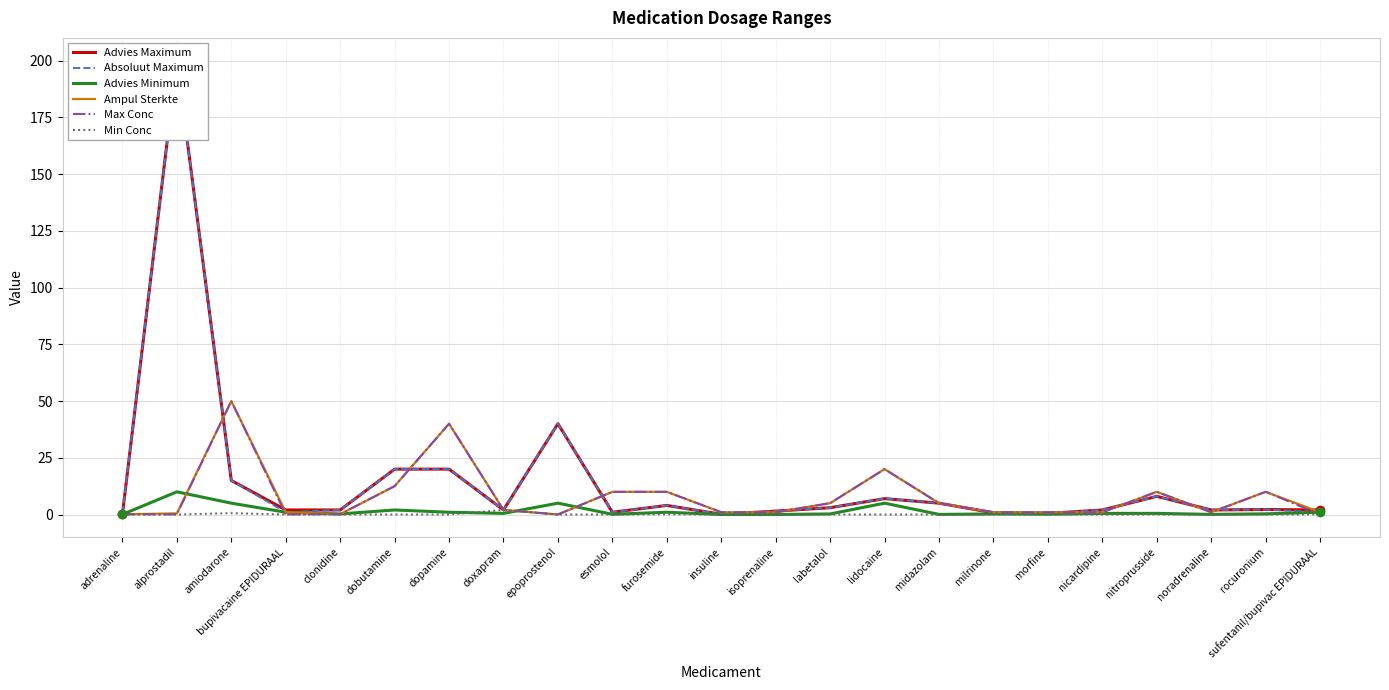

How many lines are shown in the chart?

6